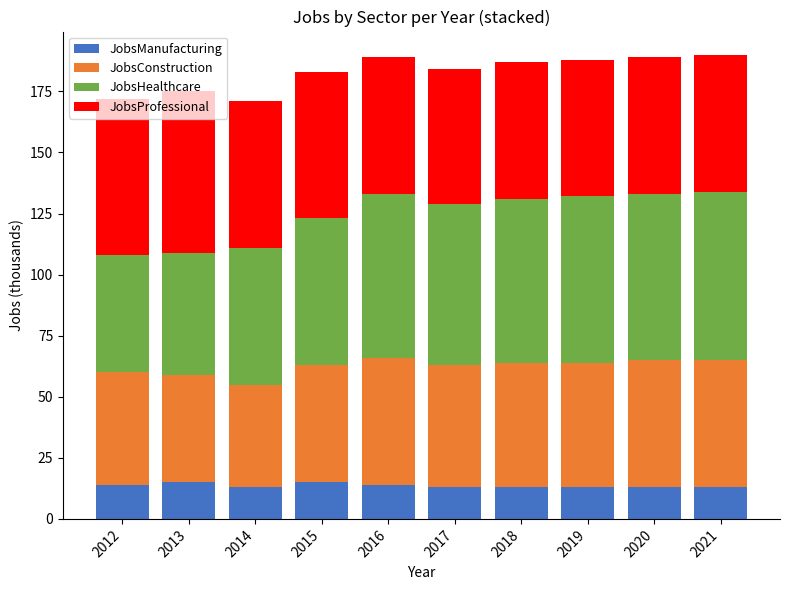

True or false: JobsManufacturing has a value of 4 at 2018.

False